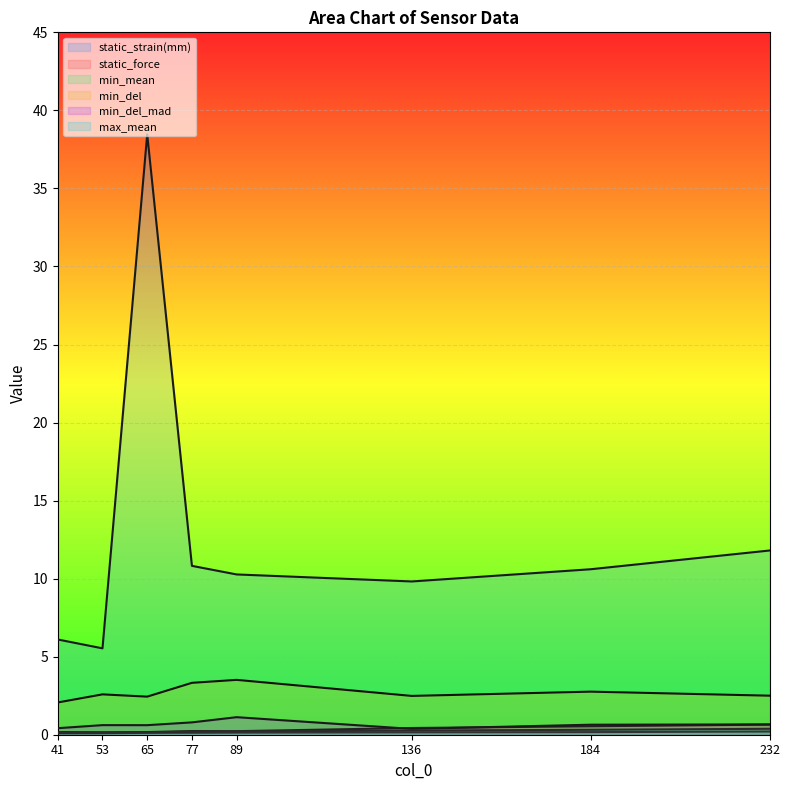

How many distinct data groups are displayed?

6